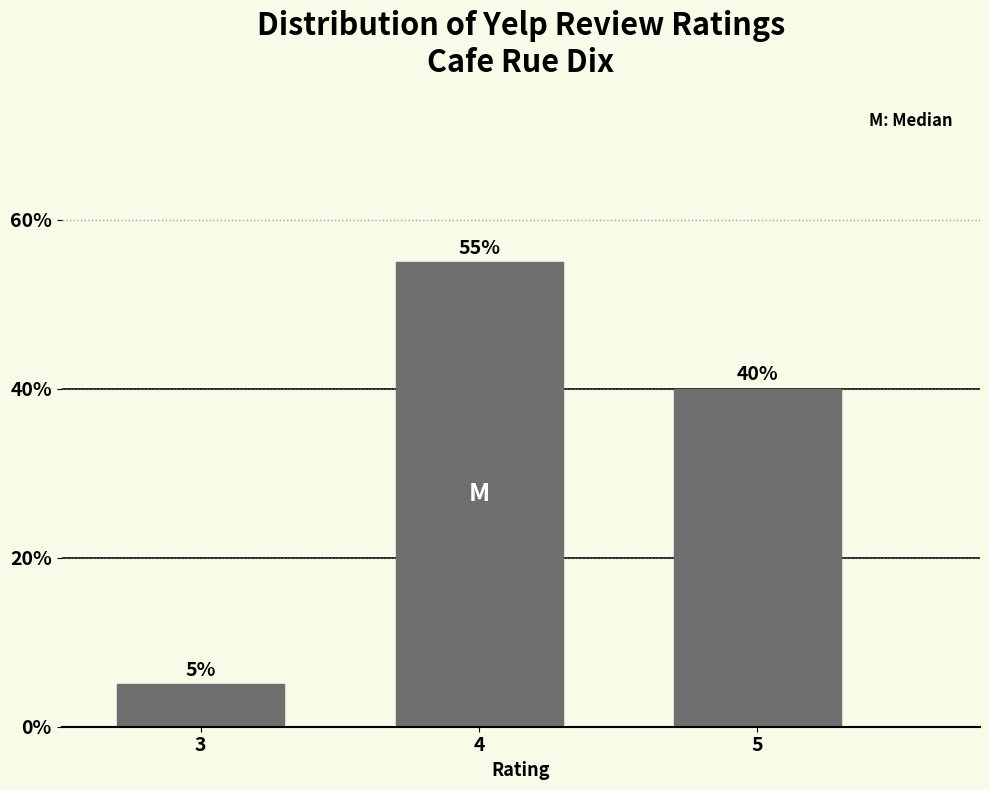

Reading left to right, extract all data points from this chart.

3=5.0	4=55.0	5=40.0